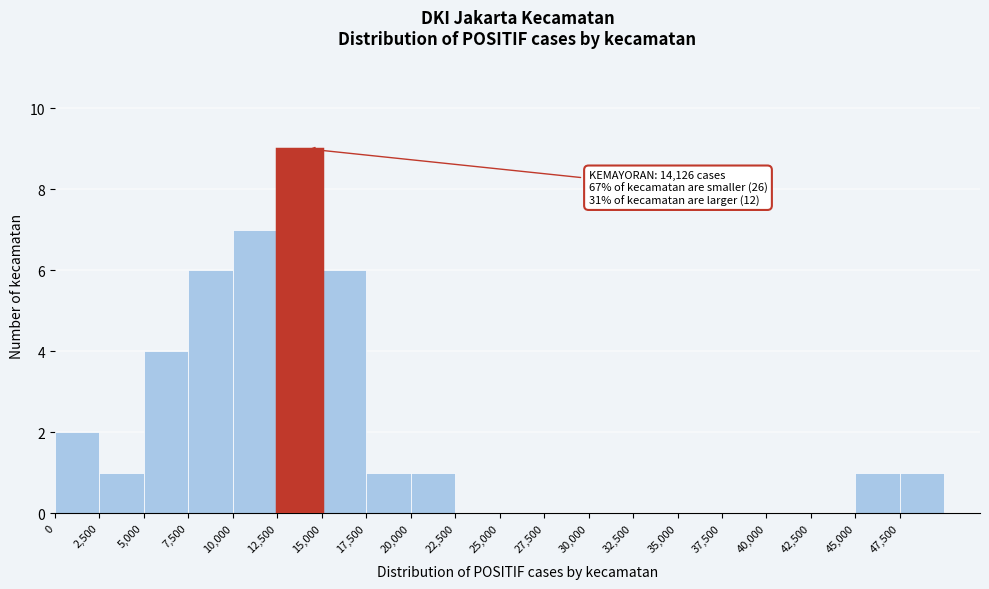

Which range on the x-axis has the tallest bar?

12500 to 15000